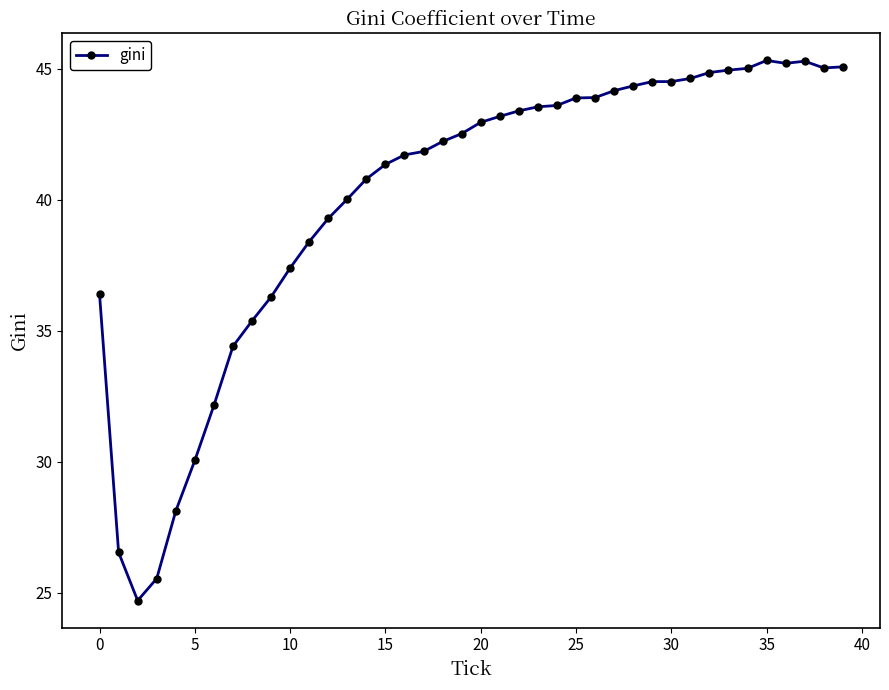

True or false: there are more than 0 points higher than both neighbors.

True